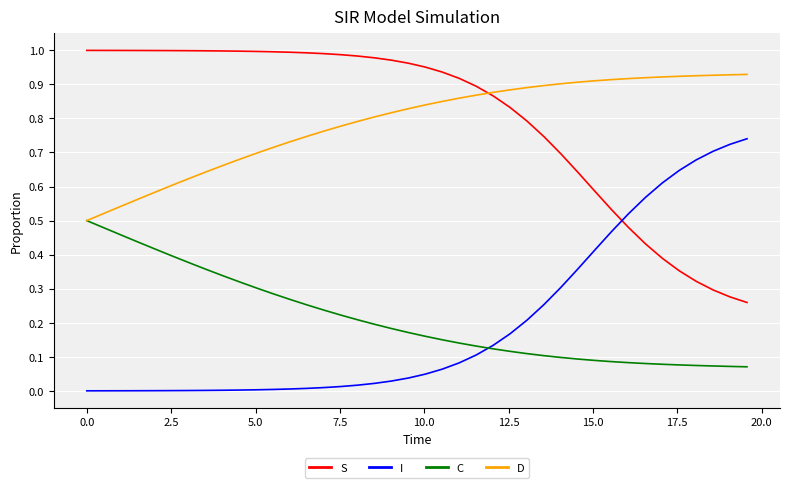

True or false: S and C cross at least once.

False